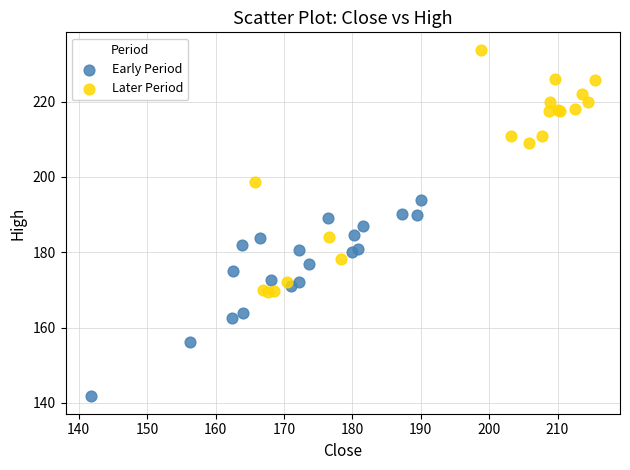

Which series has the largest Y range (max minus min)?

Later Period